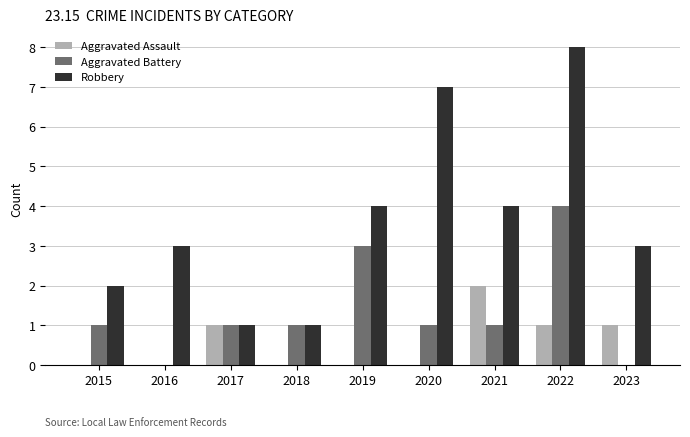

How many groups of bars are there?

9